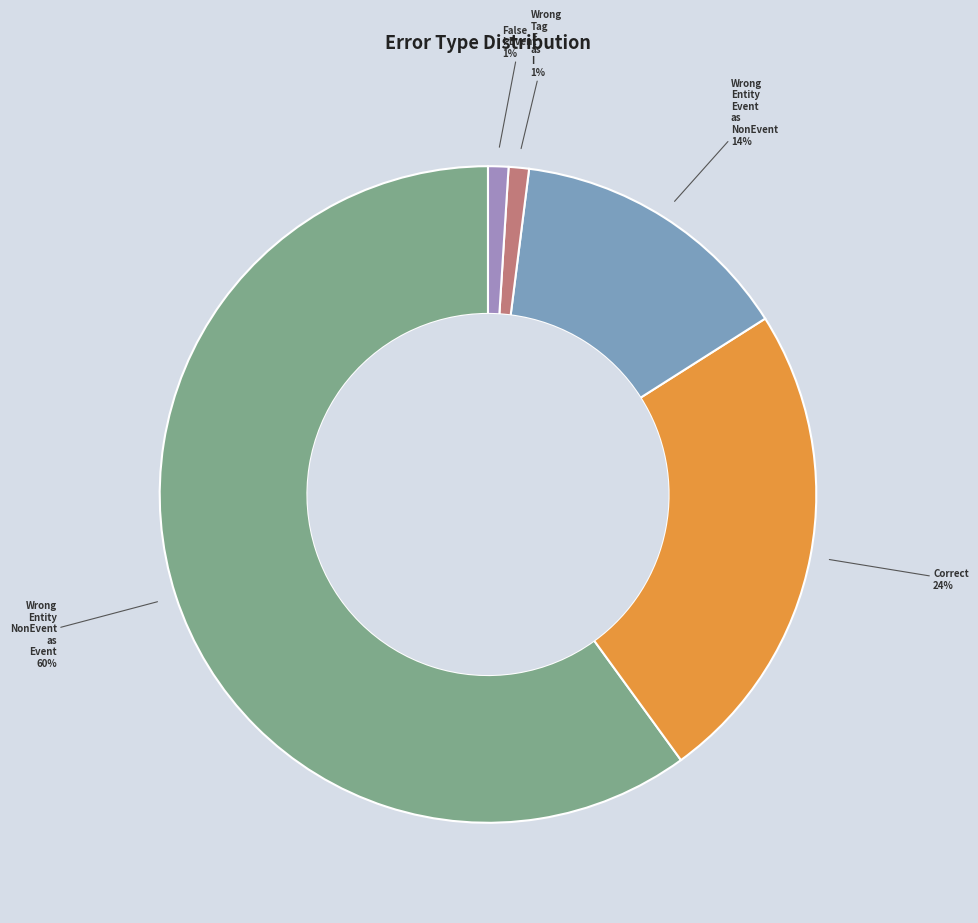

To the nearest percent, what is the average slice percentage?

20%